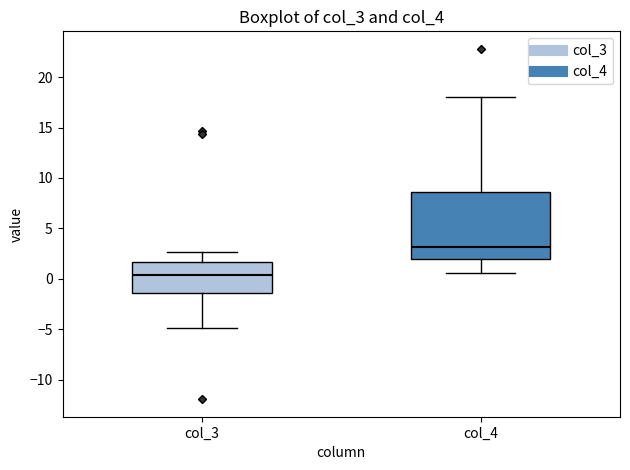

Which box has the lowest median line?

col_3